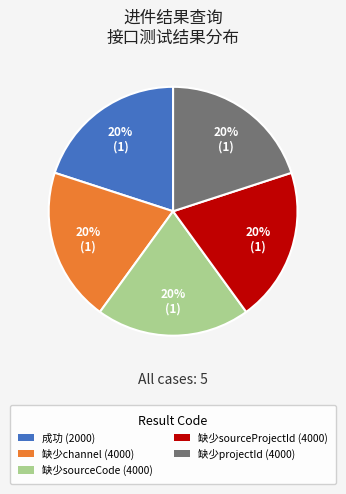

To the nearest percent, what is the difference between the largest and smallest slice percentages?

0%